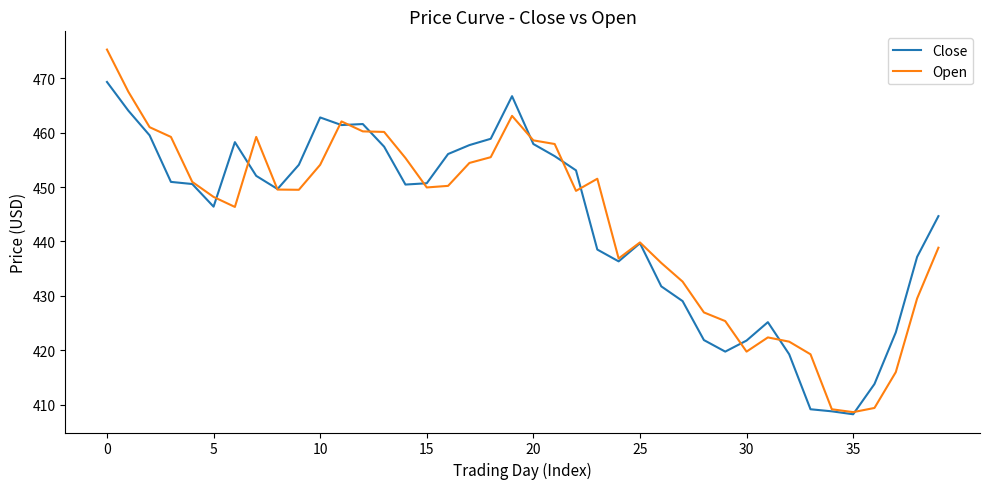

Rank the series by their maximum value, from lowest to highest.

Close, Open